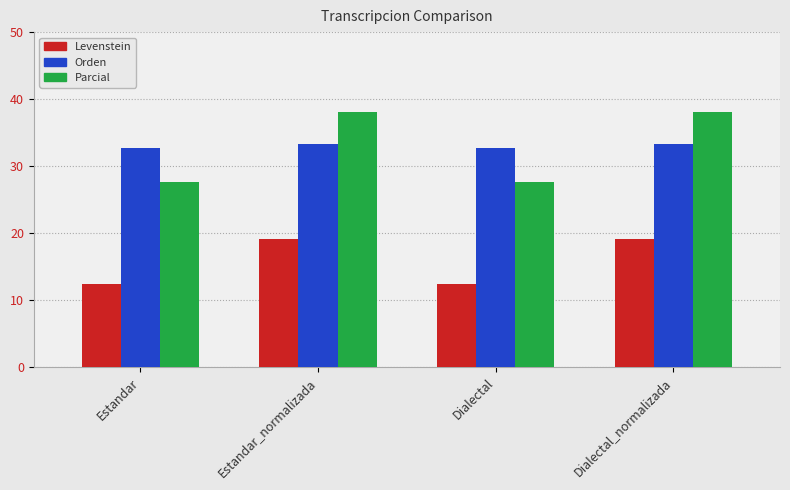

What is the difference between the highest and lowest values at Estandar?

20.3